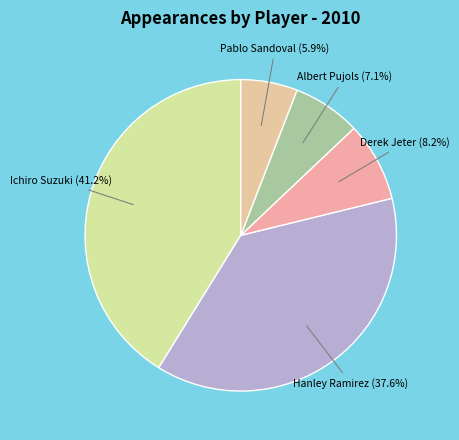

To the nearest percent, what is the average slice percentage?

20%